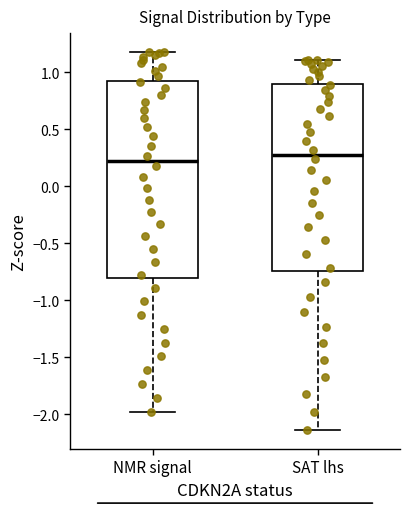

Which box is the tallest, from its lower edge to its upper edge?

NMR signal